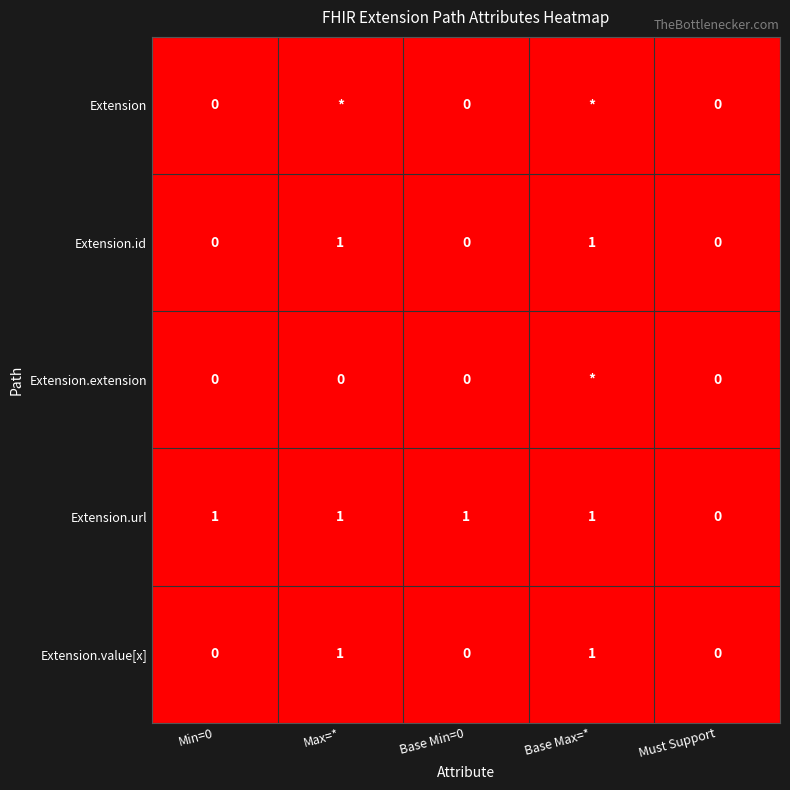

Is it true that Extension.url equals 0 at Min=0?

False